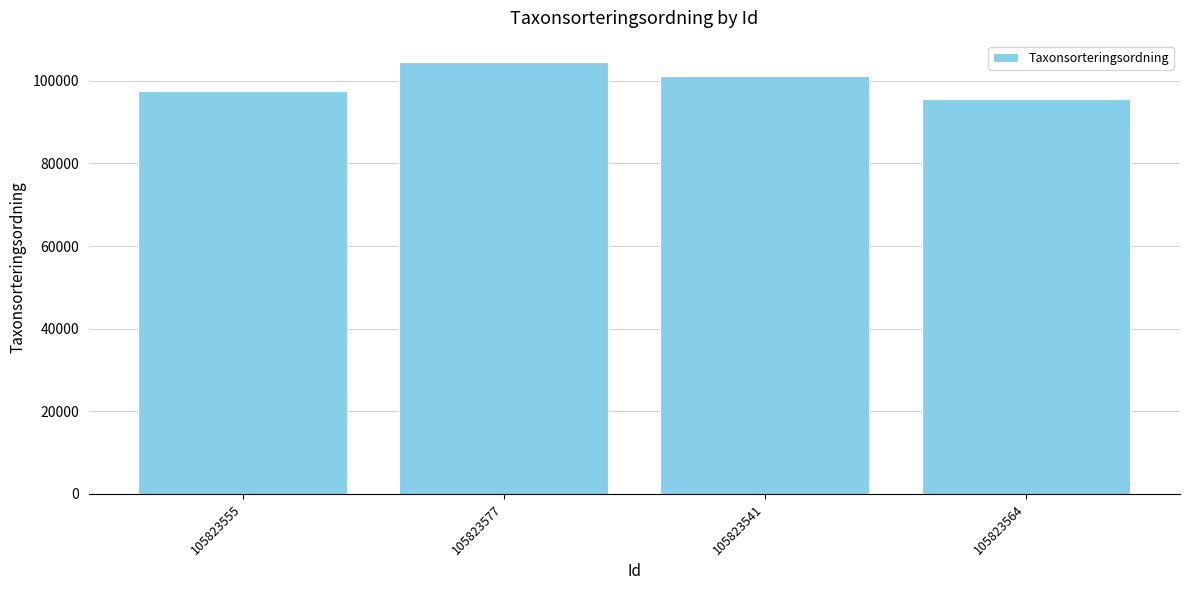

What is the change in value from 105823577 to 105823541?

-3303